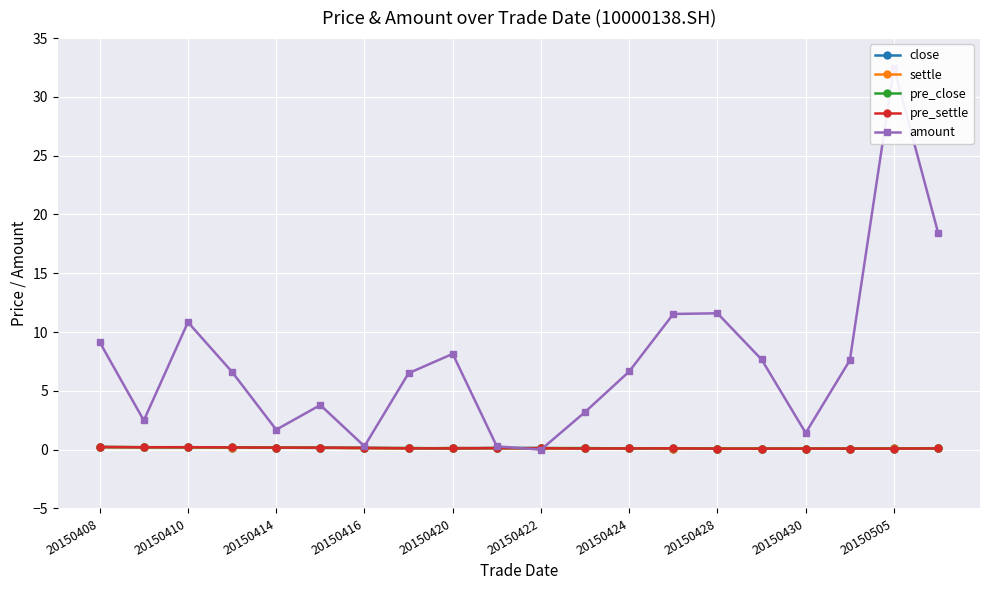

Is it true that close equals 0.1 at 20150422?

True